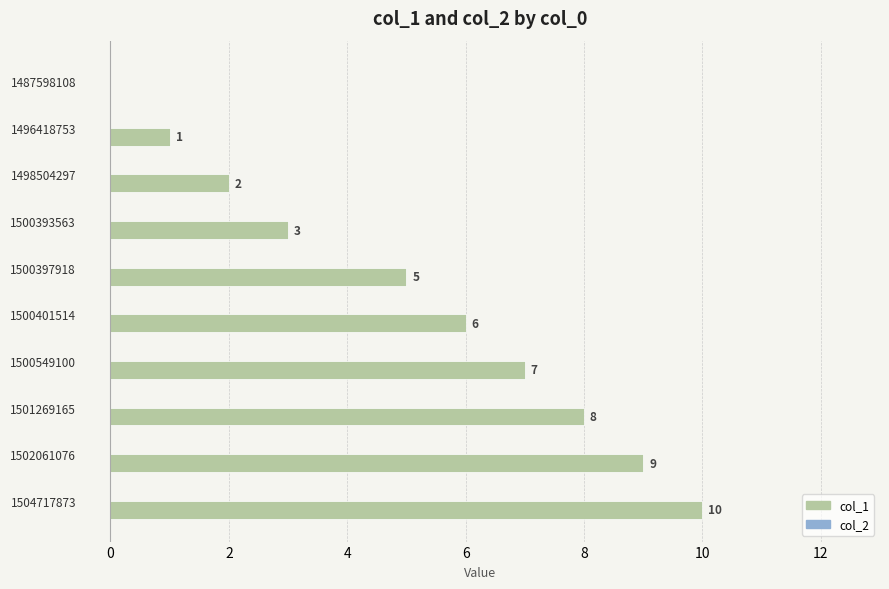

The chart shows a value of 8 at 1501269165. True or false?

True